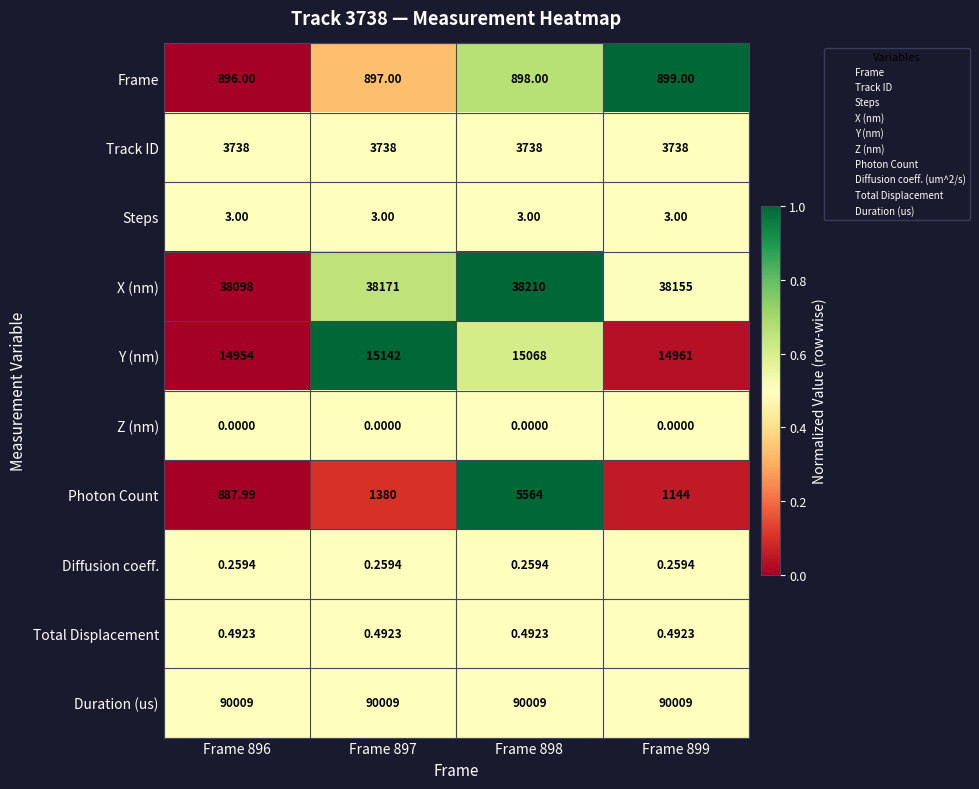

Which series changed the most between Frame 896 and Frame 899?

Photon Count